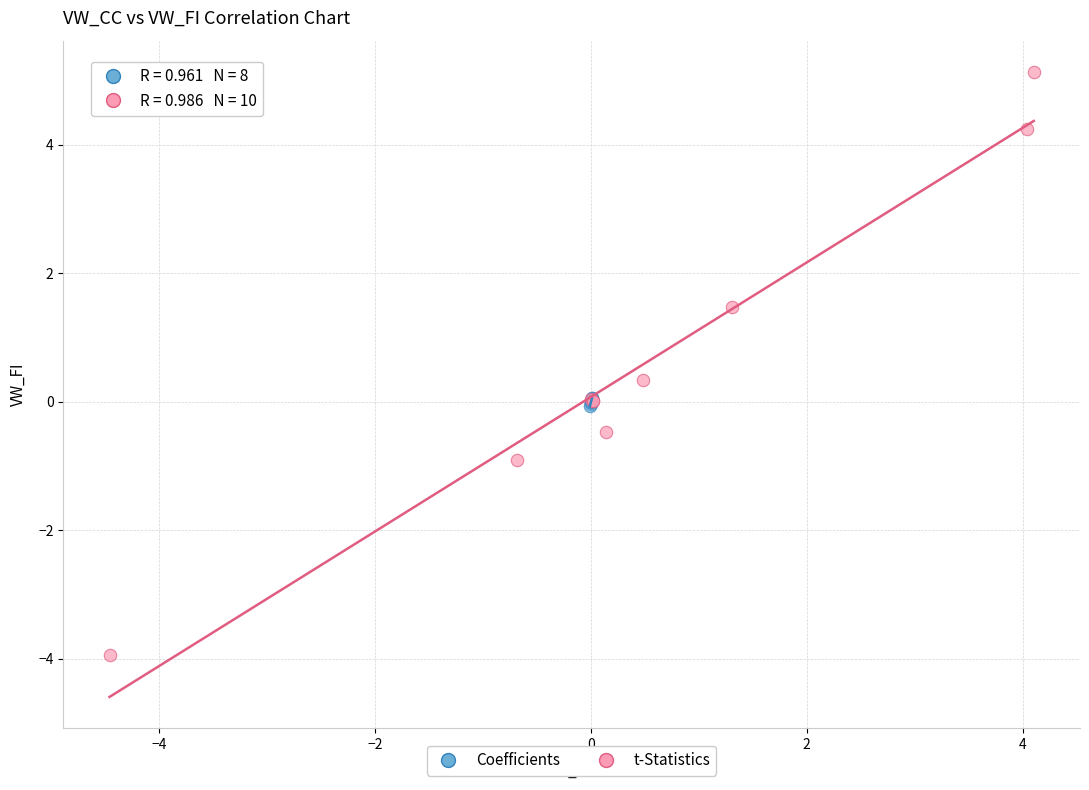

Which series contains the lowest Y value?

t-Statistics